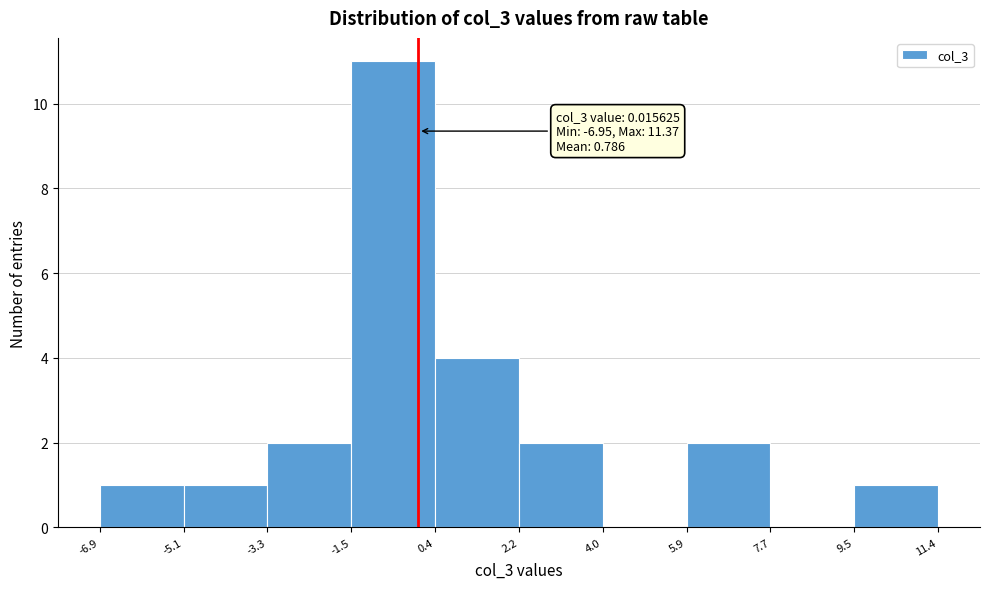

Which range on the x-axis has the tallest bar?

-1.5 to 0.4